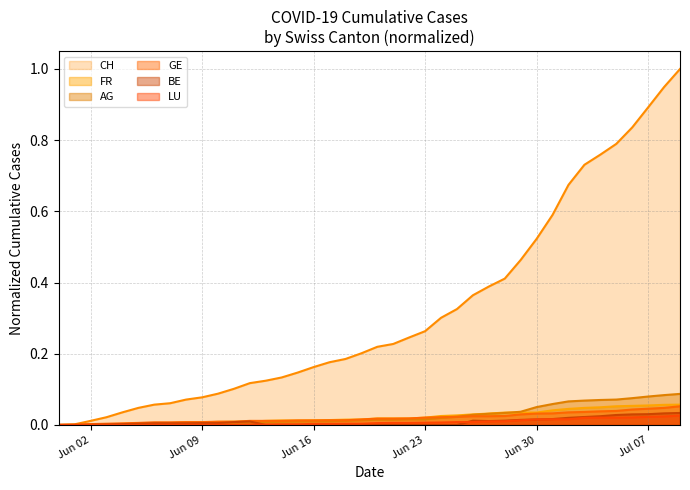

Rank the series by their maximum value, from highest to lowest.

CH, AG, FR, GE, BE, LU